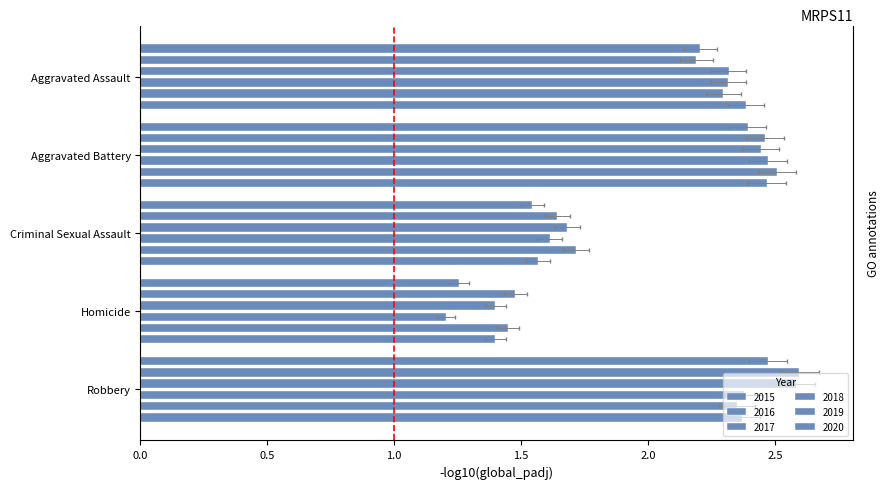

Rank the categories by 2018 value from highest to lowest.

Aggravated Battery, Robbery, Aggravated Assault, Criminal Sexual Assault, Homicide